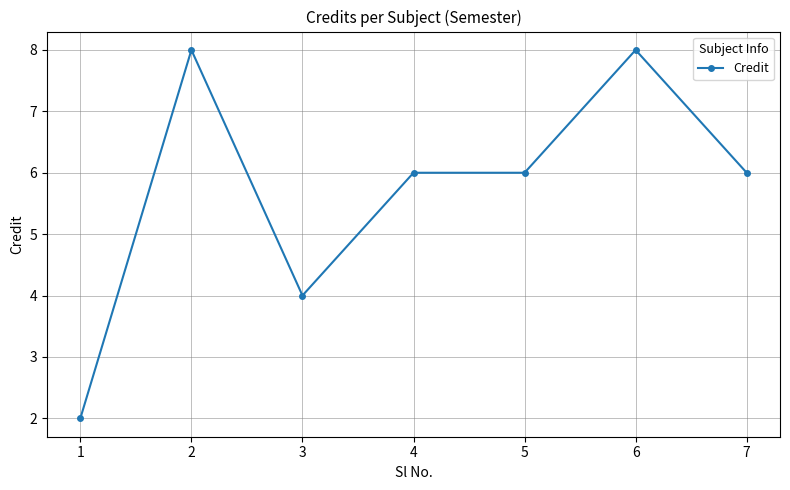

What is the greatest value displayed?

8